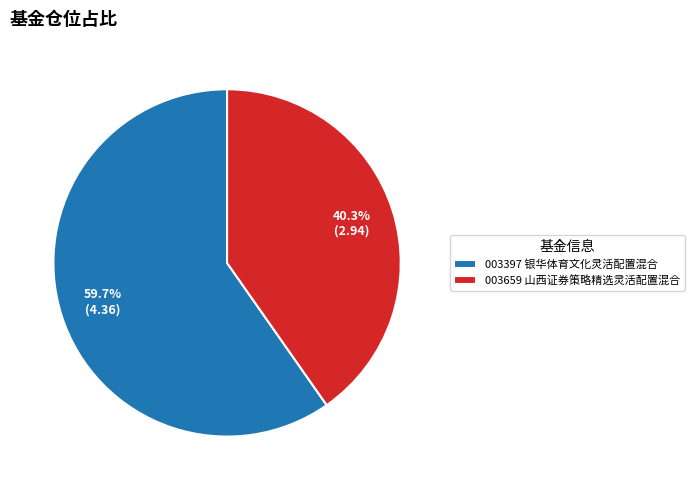

What is the ratio of the value at 003659 山西证券策略精选灵活配置混合 to the value at 003397 银华体育文化灵活配置混合?

0.7